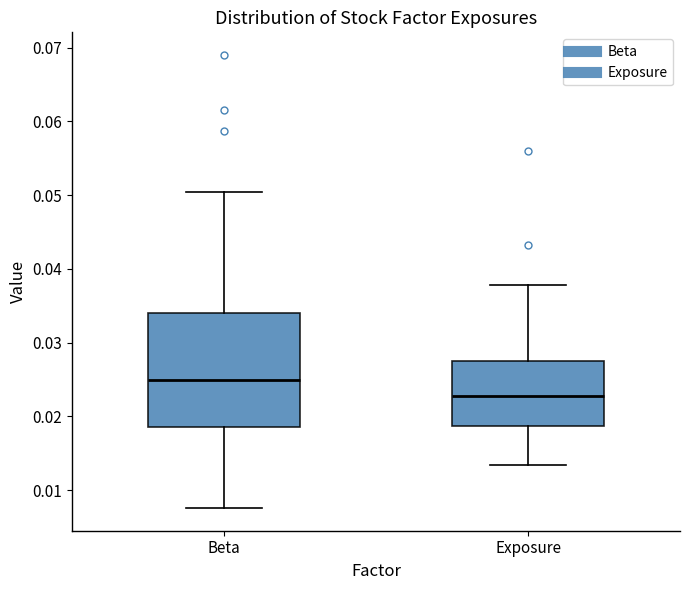

Which box is the tallest, from its lower edge to its upper edge?

Beta